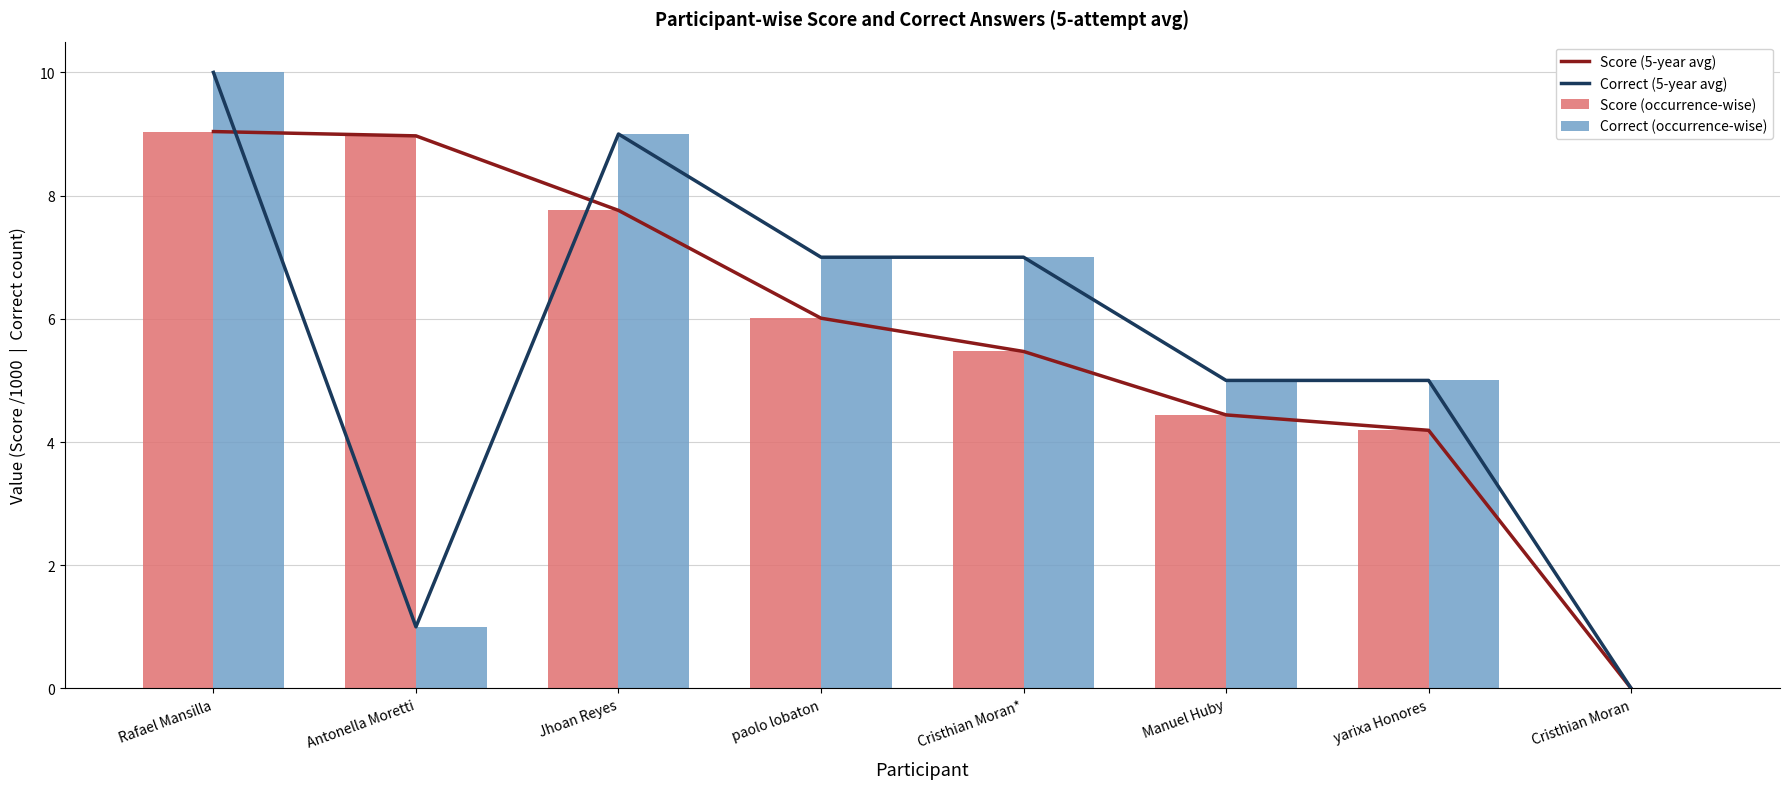

Which category has the lowest value across all series?

Cristhian Moran